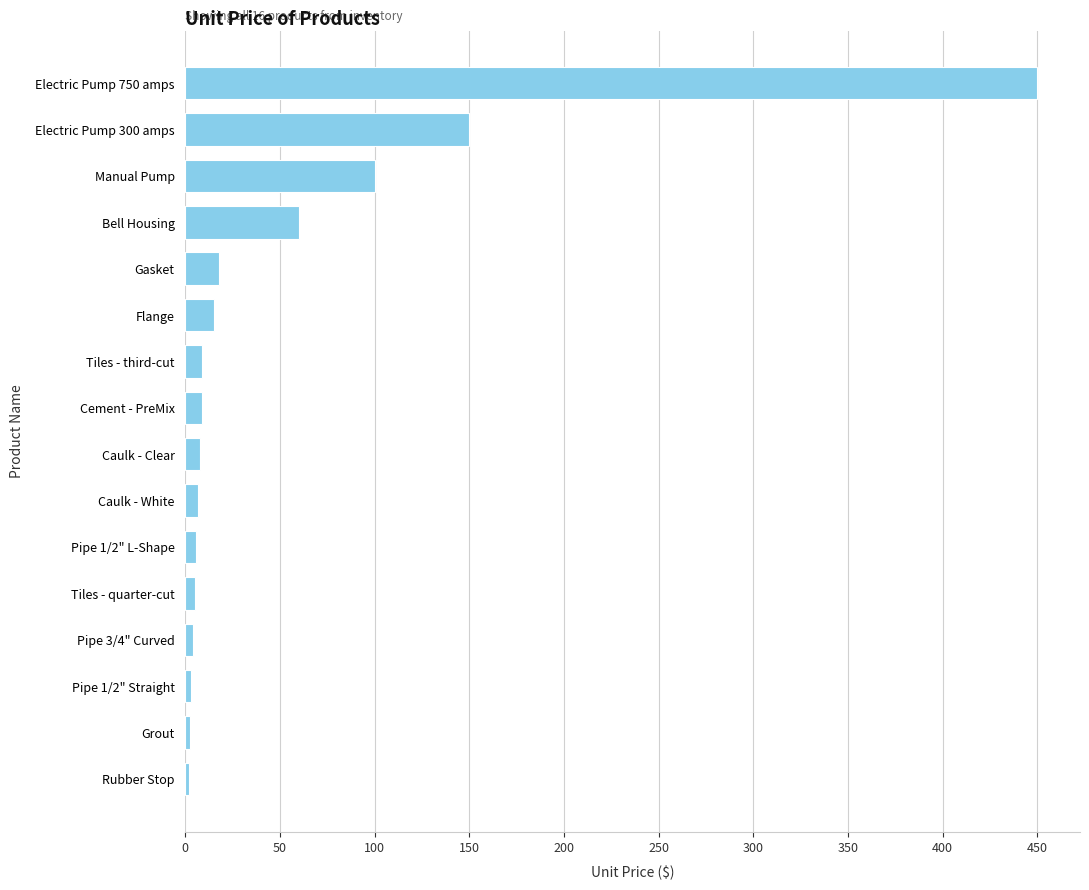

What is the sum of all values?

848.9